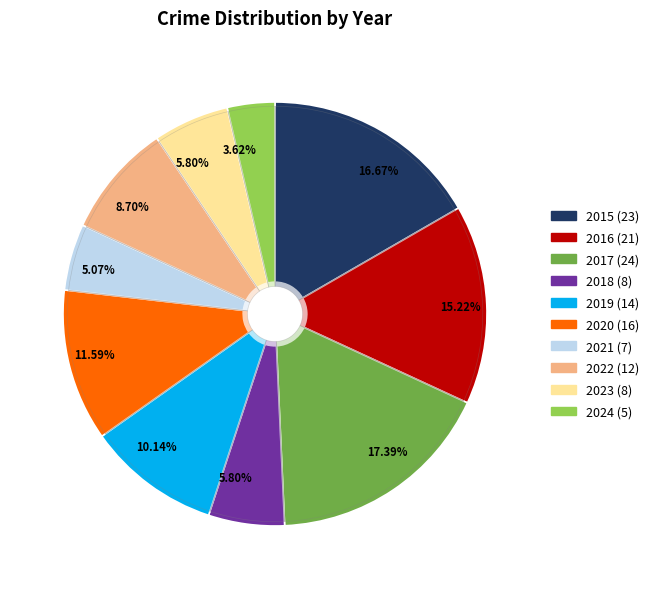

Does 2022 account for over 50% of the chart?

No